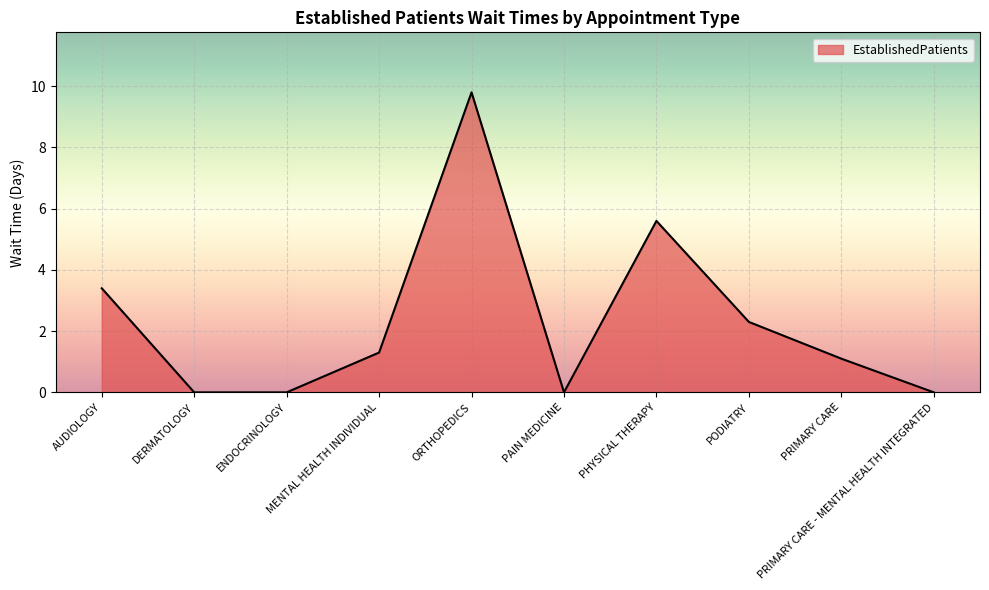

Count the number of categories in the chart.

10